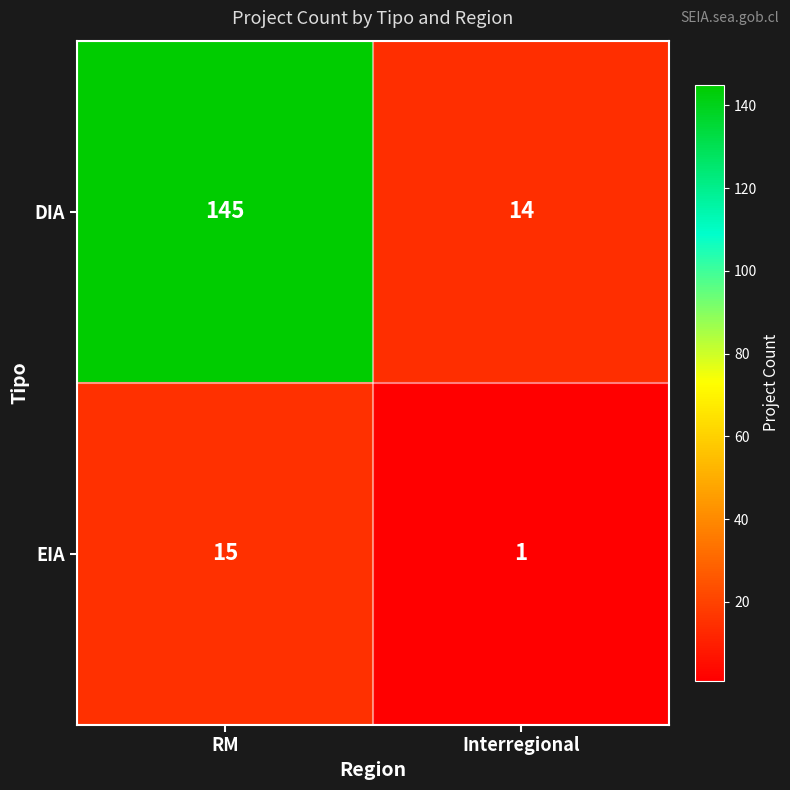

What is the sum of all EIA values?

16